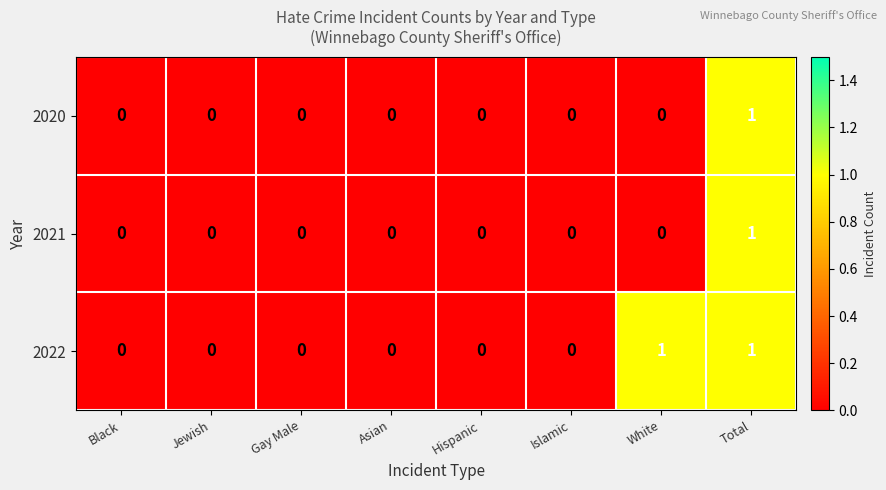

At which category is the sum across all series the highest?

Total